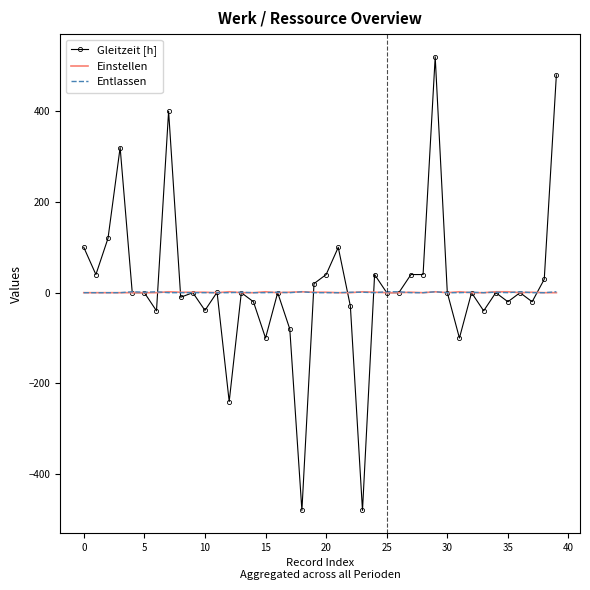

What is the greatest value displayed?

520.0